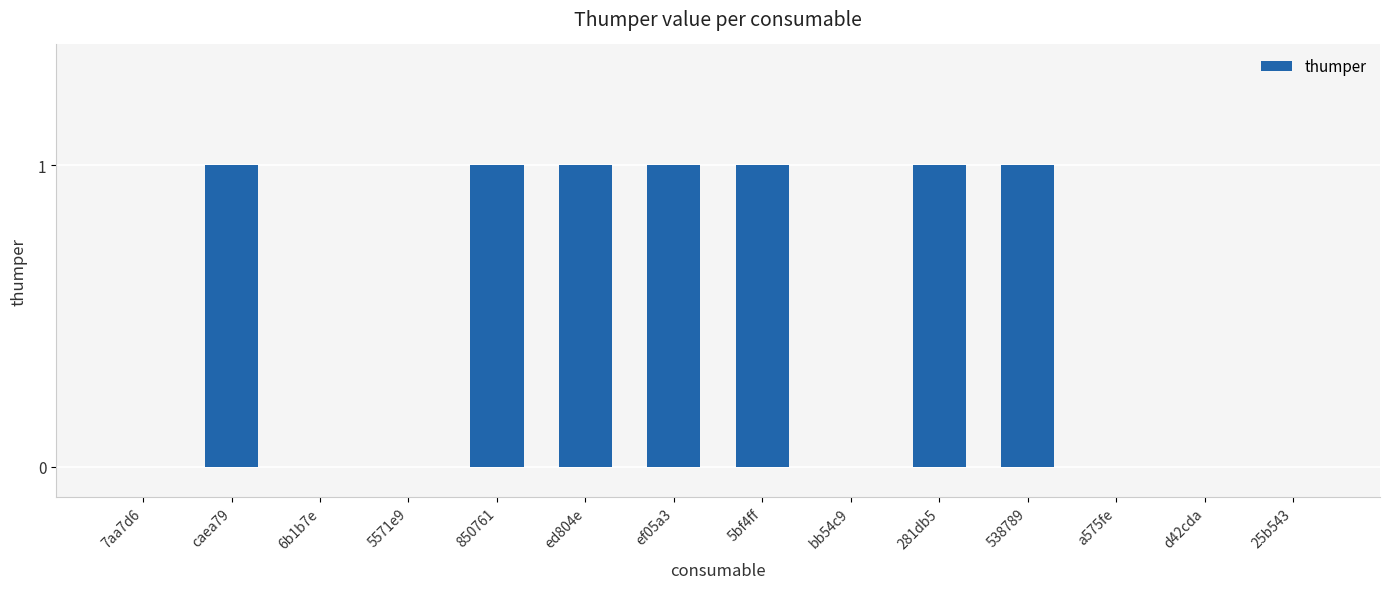

How many series are shown in this chart?

1